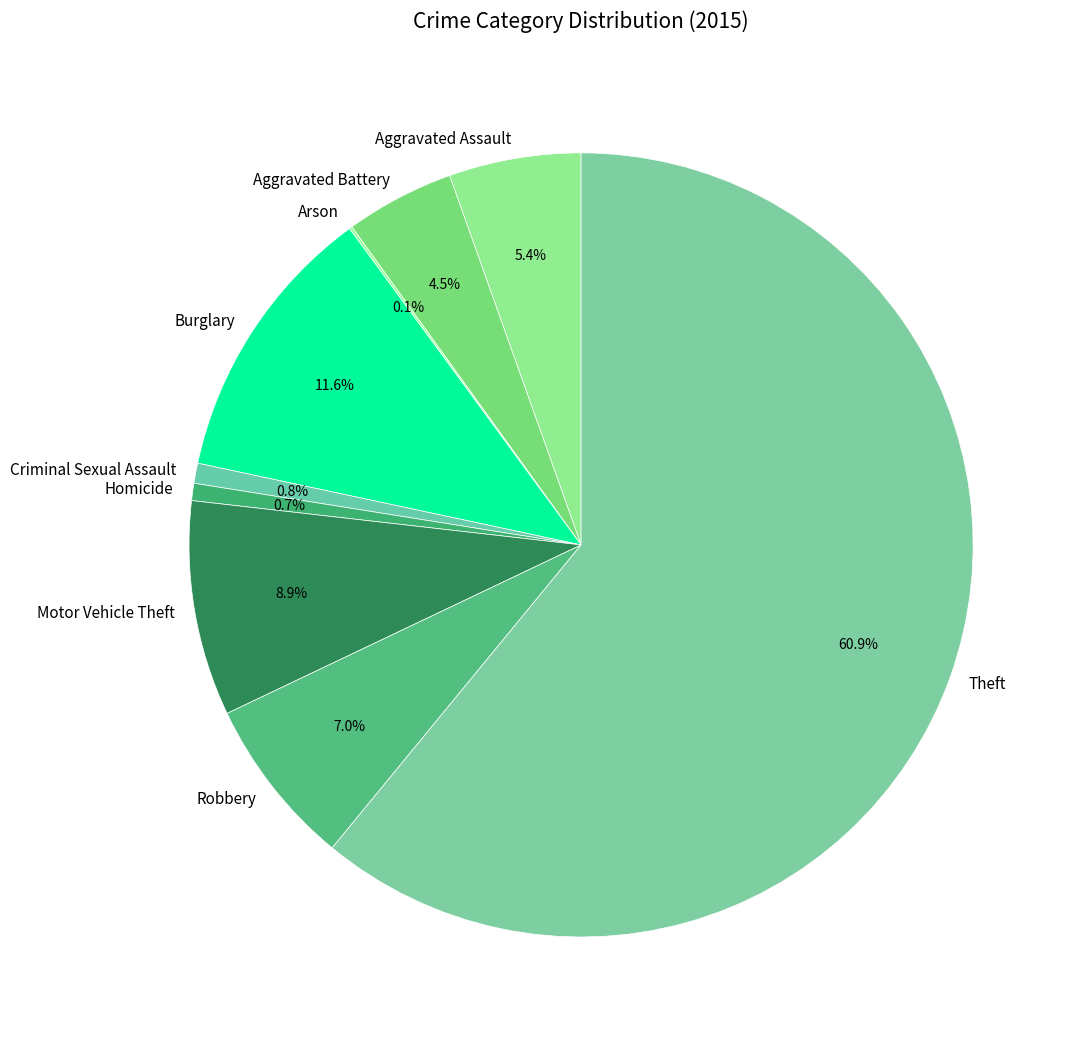

What portion of the pie excludes Homicide?

99.3%